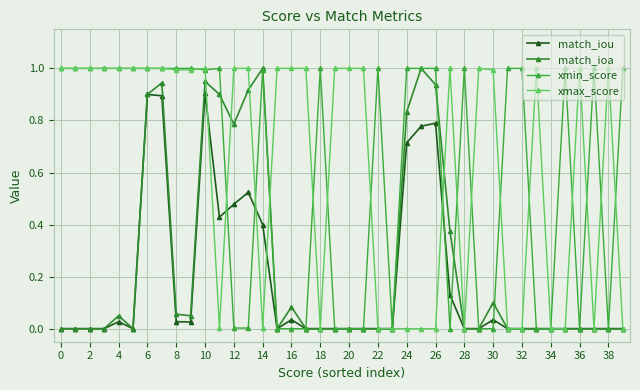

How many data points does each series have?

40